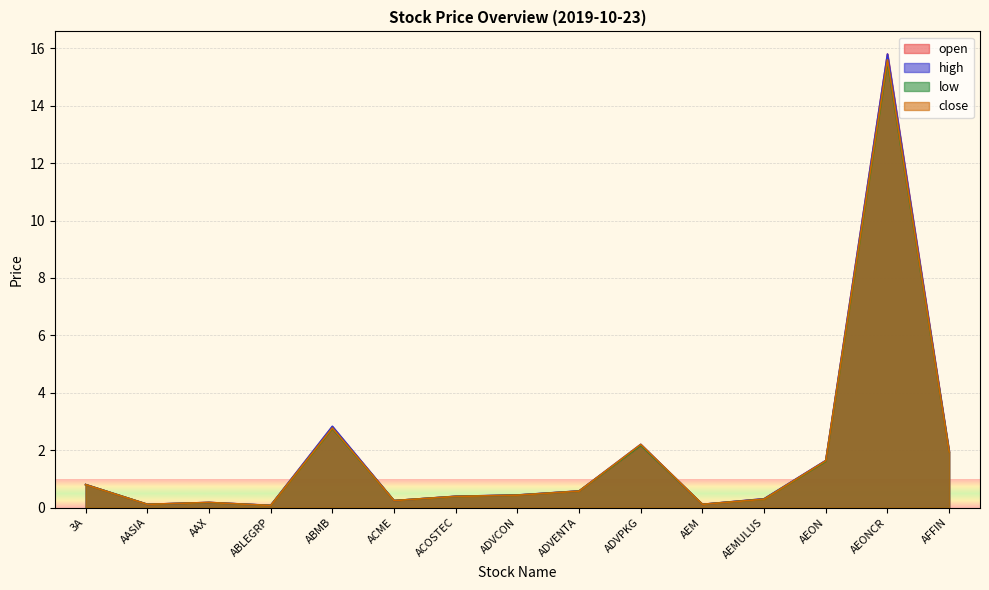

Where is the first local maximum for low?

AAX